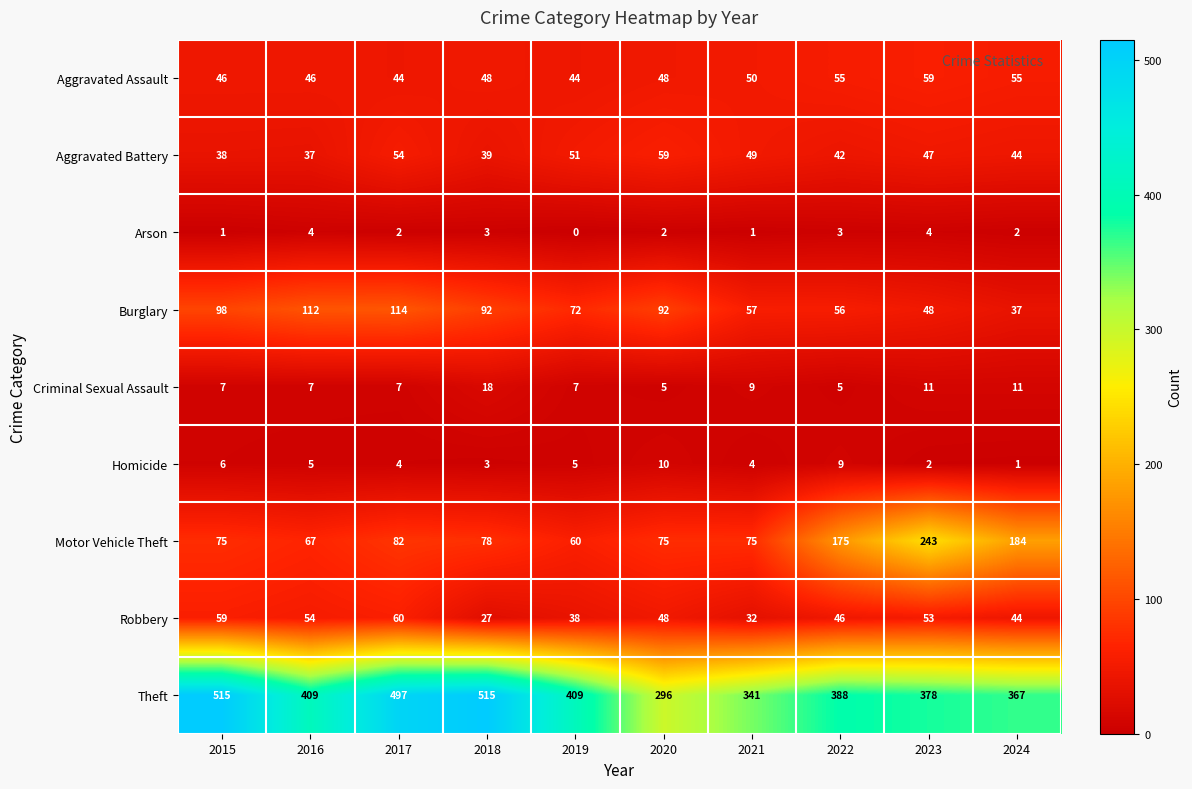

Between 2015 and 2020, which series saw the biggest shift?

Theft